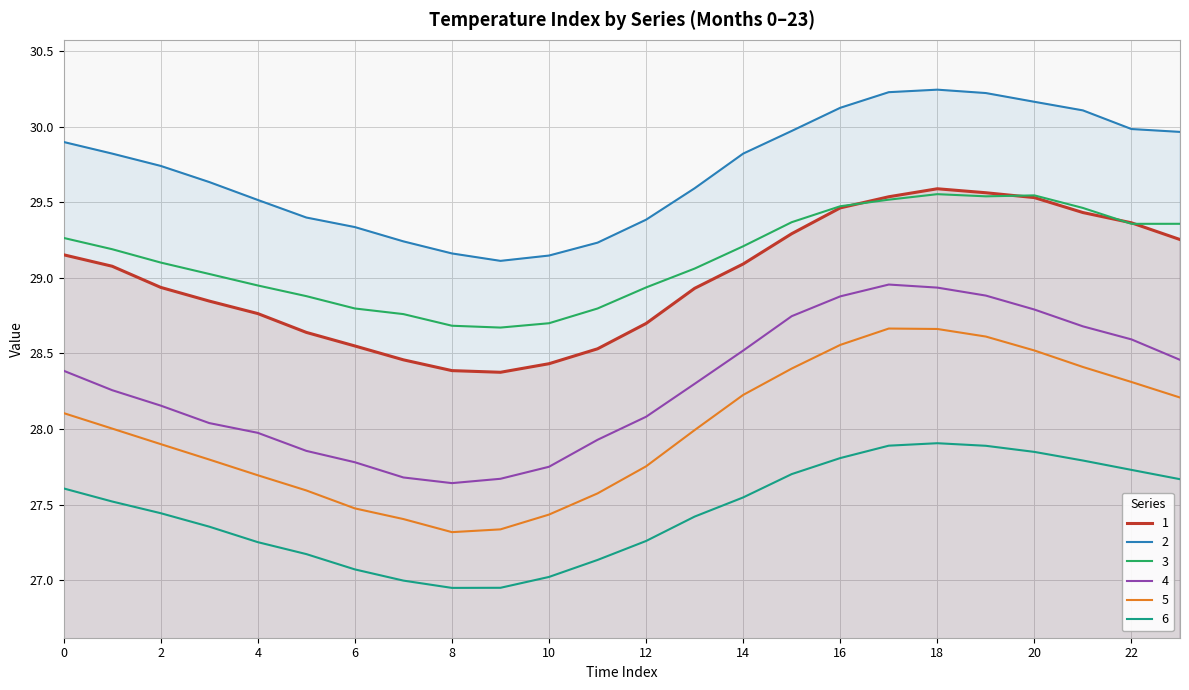

True or false: 4 and 5 intersect in this chart.

False